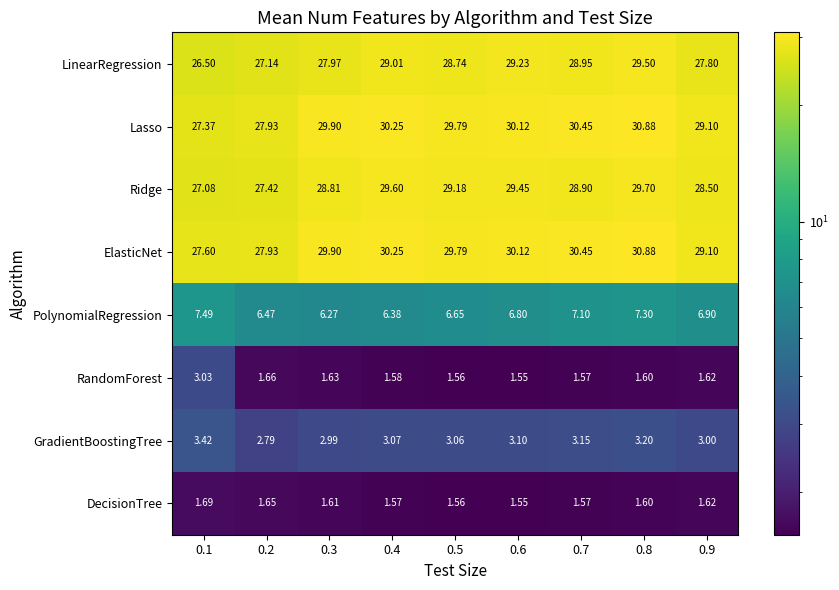

Which series has the largest total across all categories?

ElasticNet